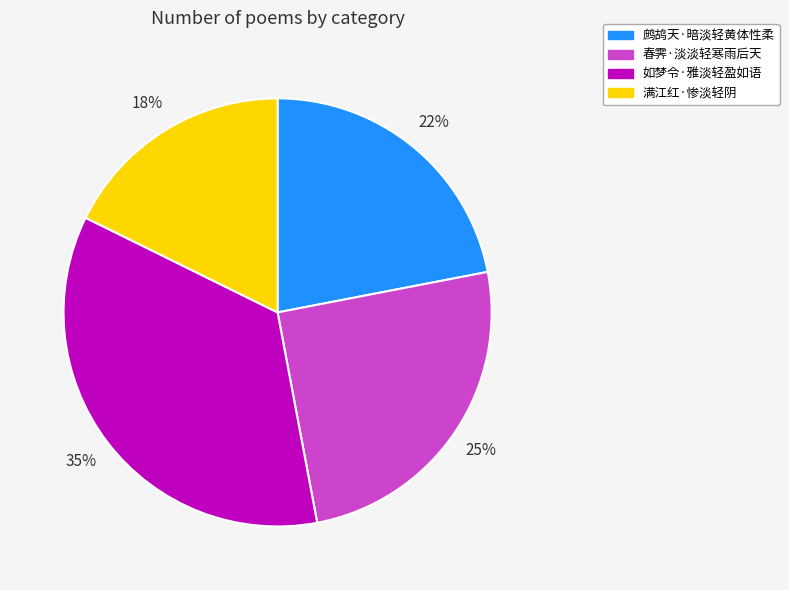

What percentage is the 满江红·惨淡轻阴 slice, to the nearest percent?

18%